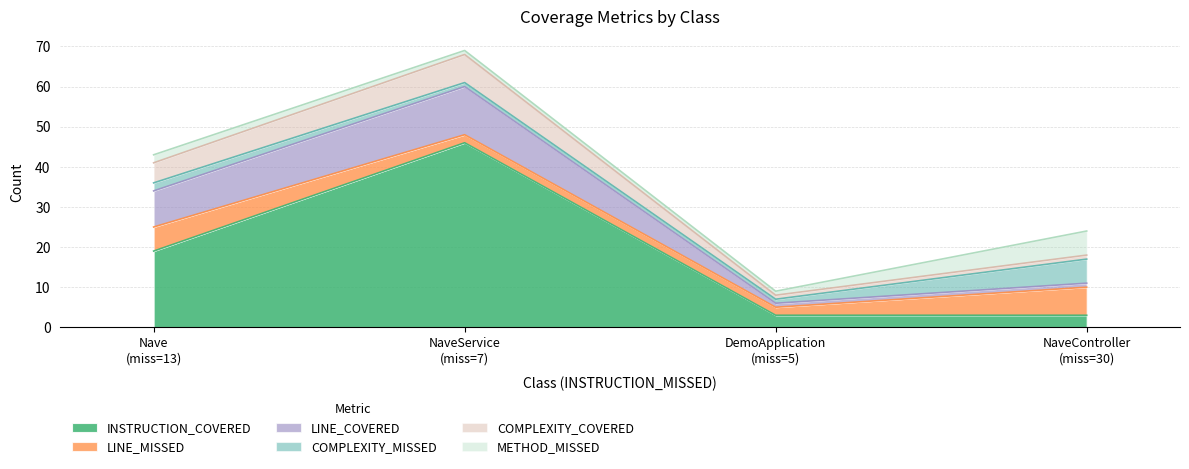

What is the difference between the highest and lowest values at Nave?

17